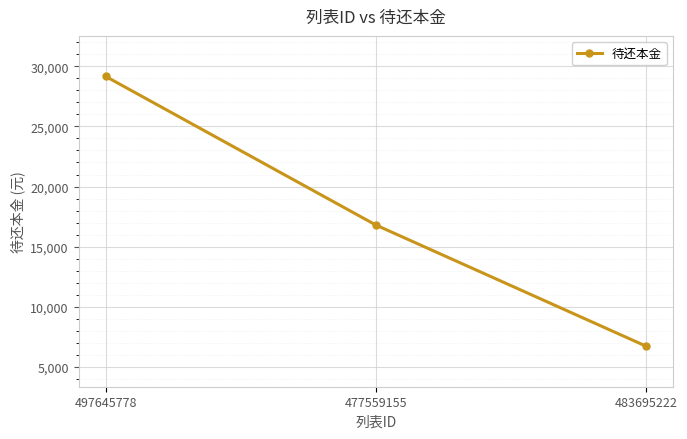

Between 483695222 and 477559155, which is larger?

477559155